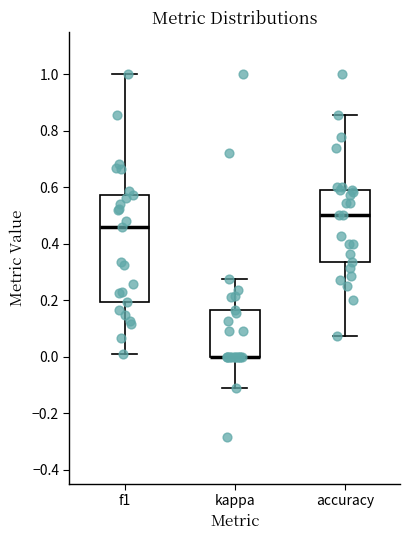

Reading left to right, transcribe this box plot: for each box, give where its median line is, the range the box spans, and where its two whiskers end, as read against the y-axis. The values are not printed on the chart, so give them approximately, as read against the axis.

f1: median 0.46, box 0.20 to 0.58, whiskers 0.00 to 1.00
kappa: median 0.00 (drawn on the box's lower edge), box 0.00 to 0.16, whiskers -0.12 to 0.28
accuracy: median 0.50, box 0.34 to 0.58, whiskers 0.08 to 0.86